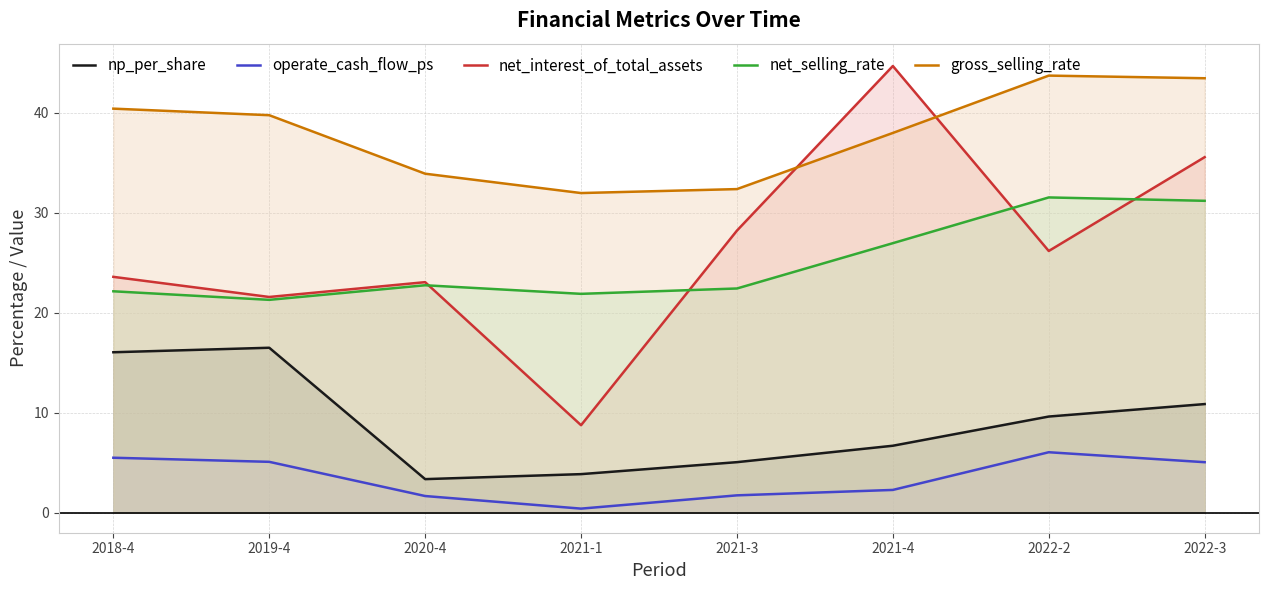

Which series has the widest spread of values?

net_interest_of_total_assets